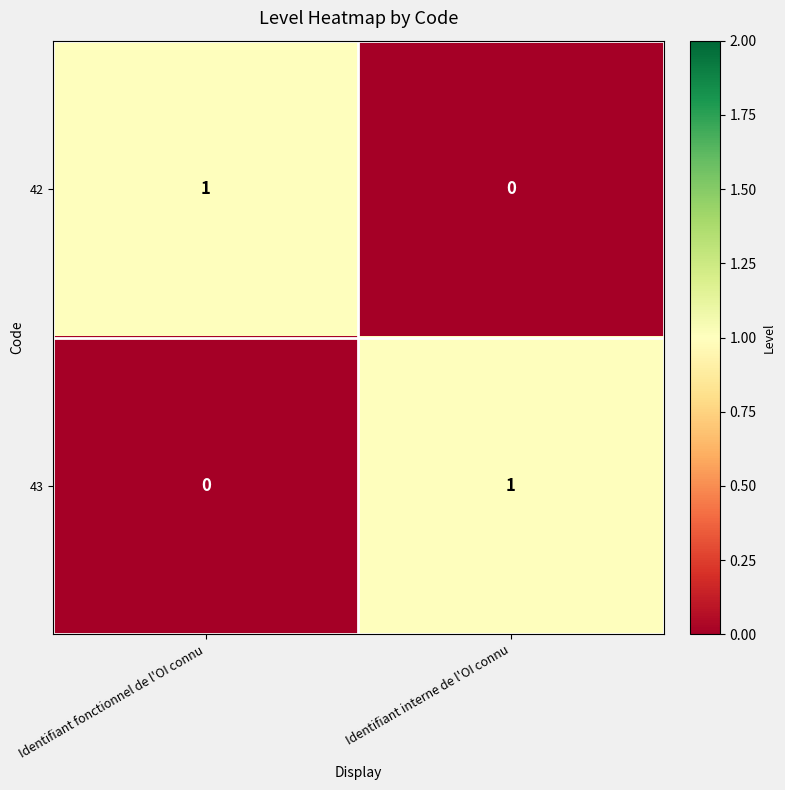

What is the maximum value shown in the chart?

1